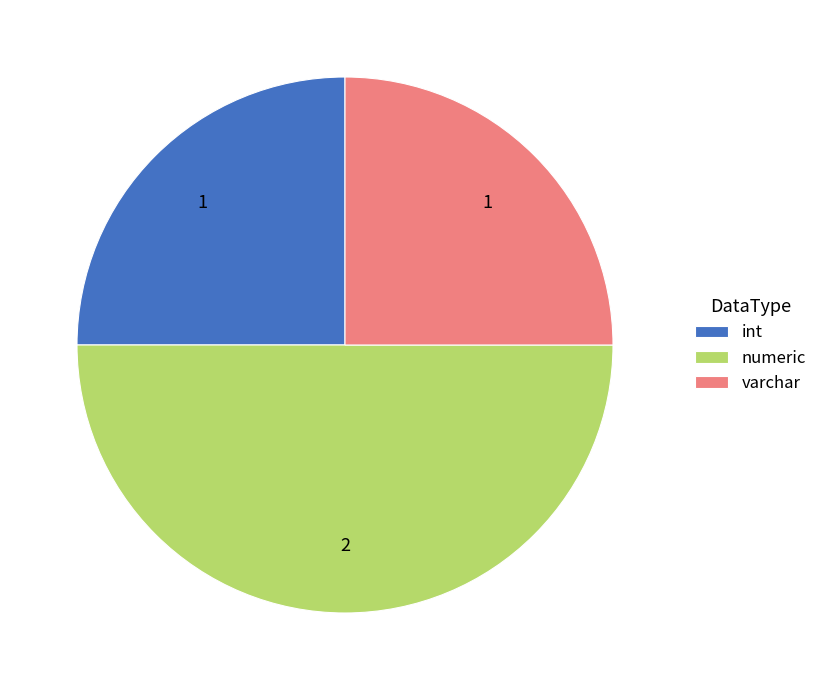

The varchar slice represents 11% of the pie. True or false?

False